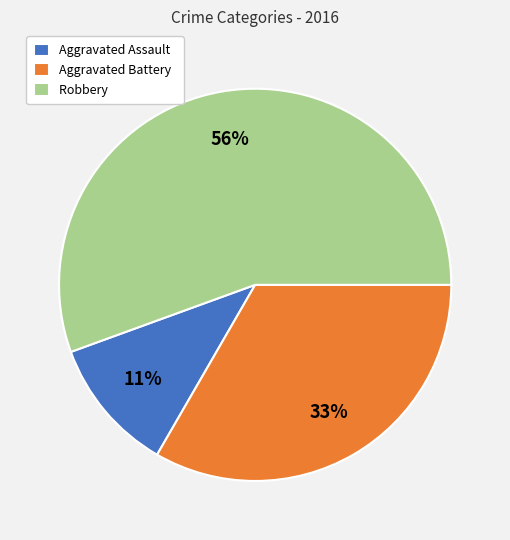

Rank the categories by value from lowest to highest.

Aggravated Assault, Aggravated Battery, Robbery